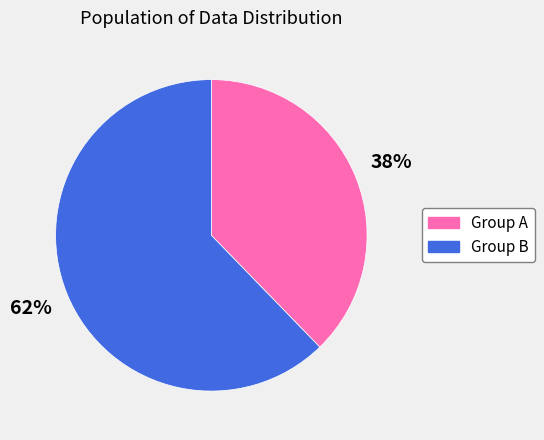

To the nearest percent, what is the average slice percentage?

50%